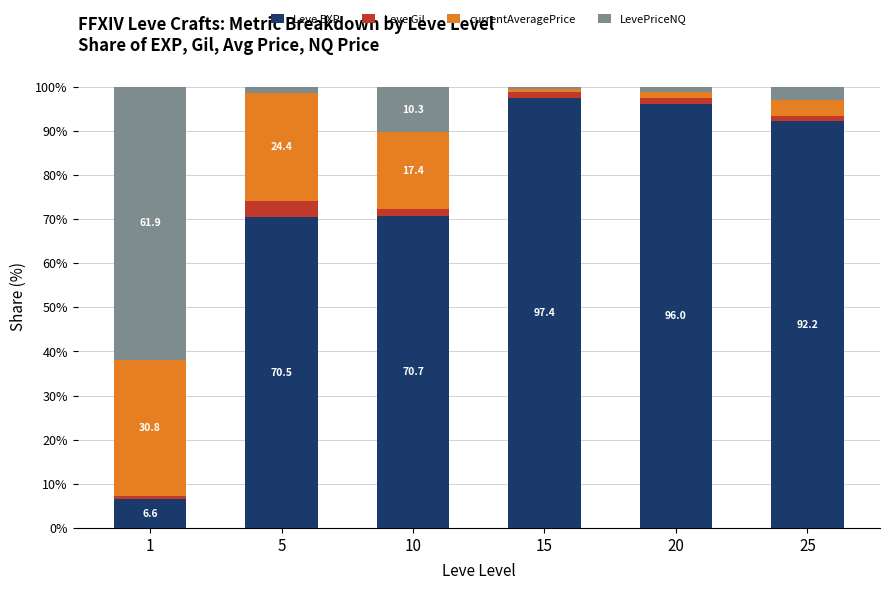

How many values in the Leve EXP series are below 92?

3